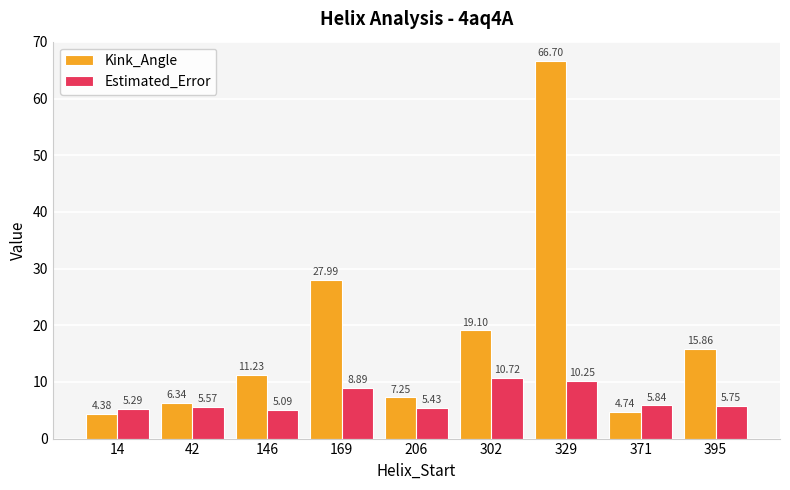

What is the value of the Estimated_Error bar at the 3rd from the left?

5.1